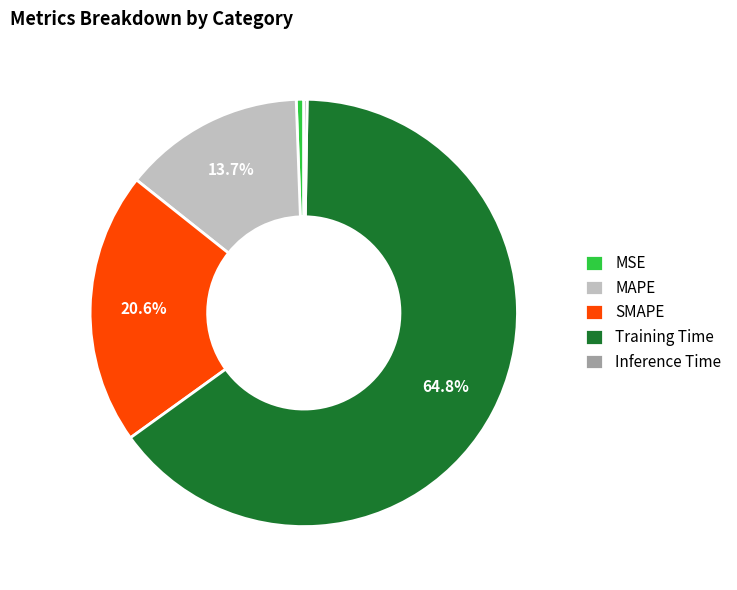

Which slice is the largest?

Training Time